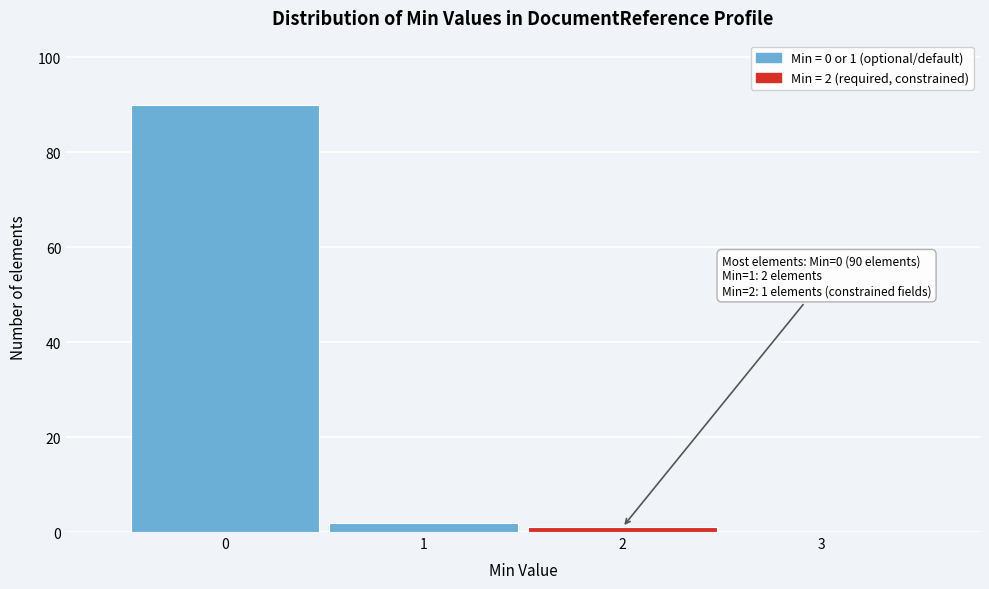

Over which range of the x-axis is the bar tallest?

-0.5 to 0.5